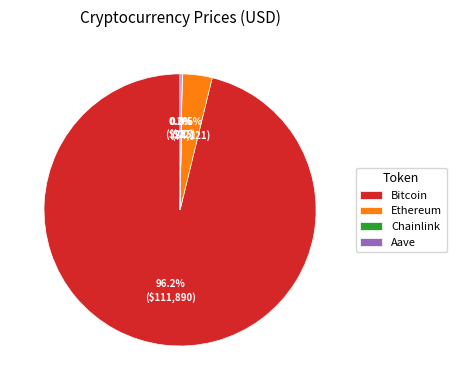

What is the largest slice in the pie chart?

Bitcoin